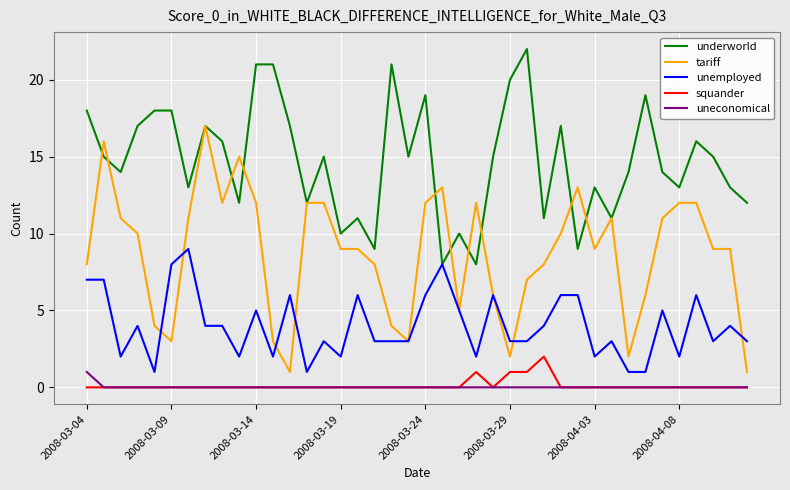

True or false: squander and underworld cross at least once.

False